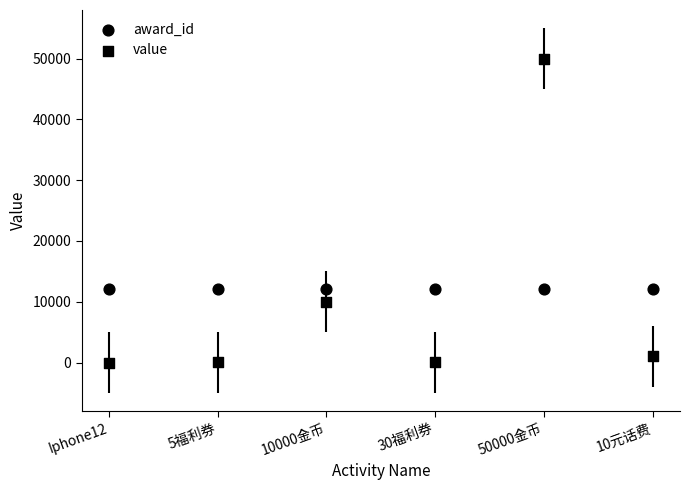

Which series has the largest Y range (max minus min)?

value